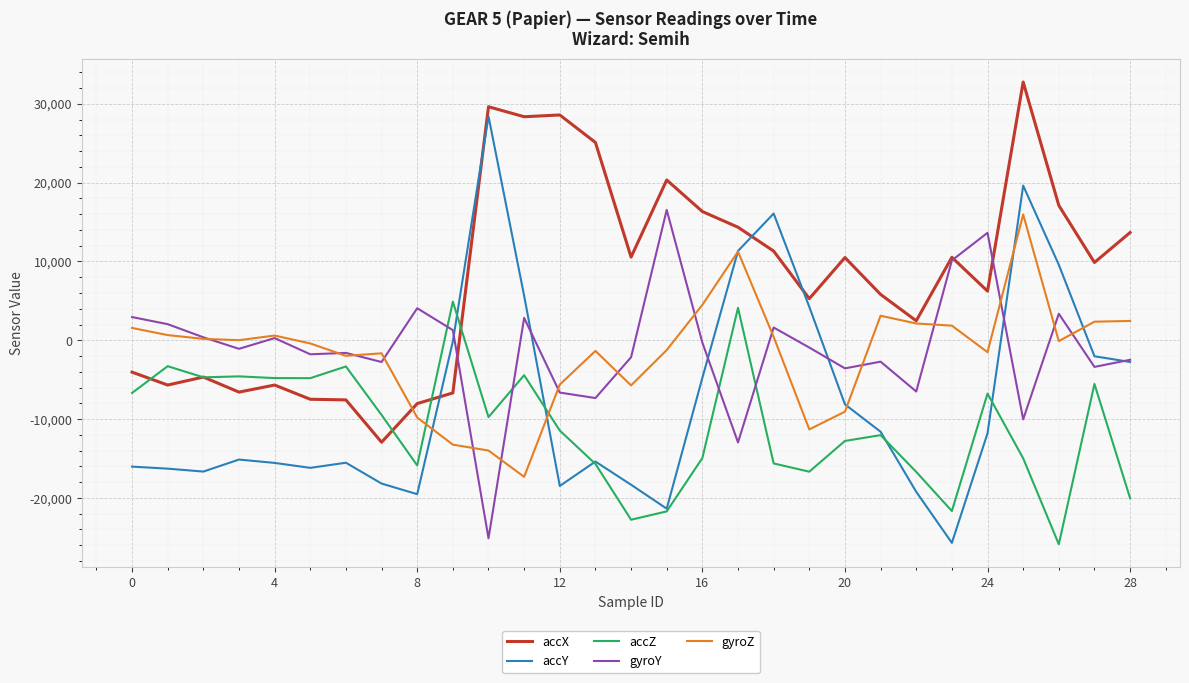

Which series has the largest total across all categories?

accX